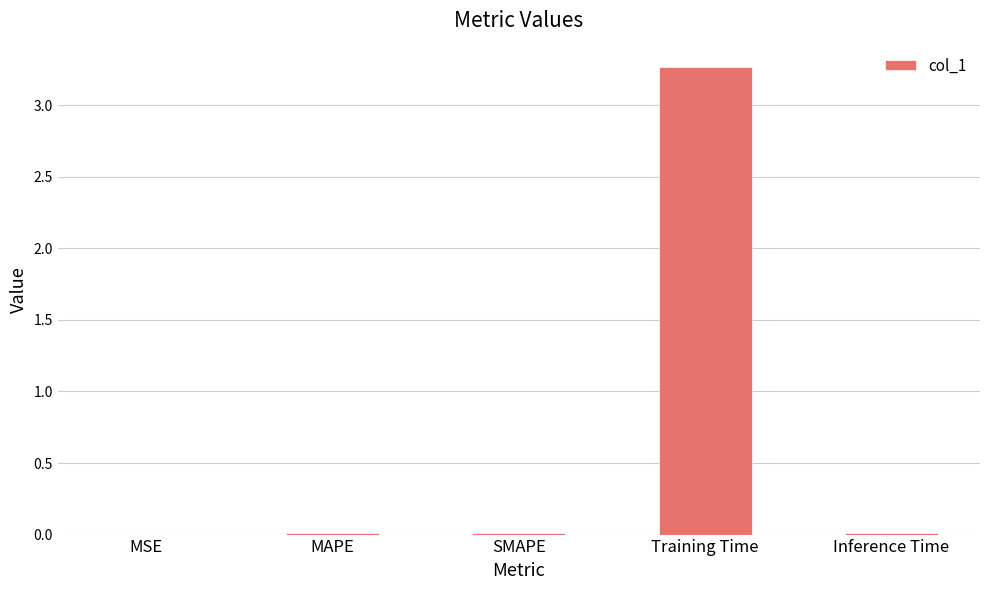

What is the sum of all values?

3.3